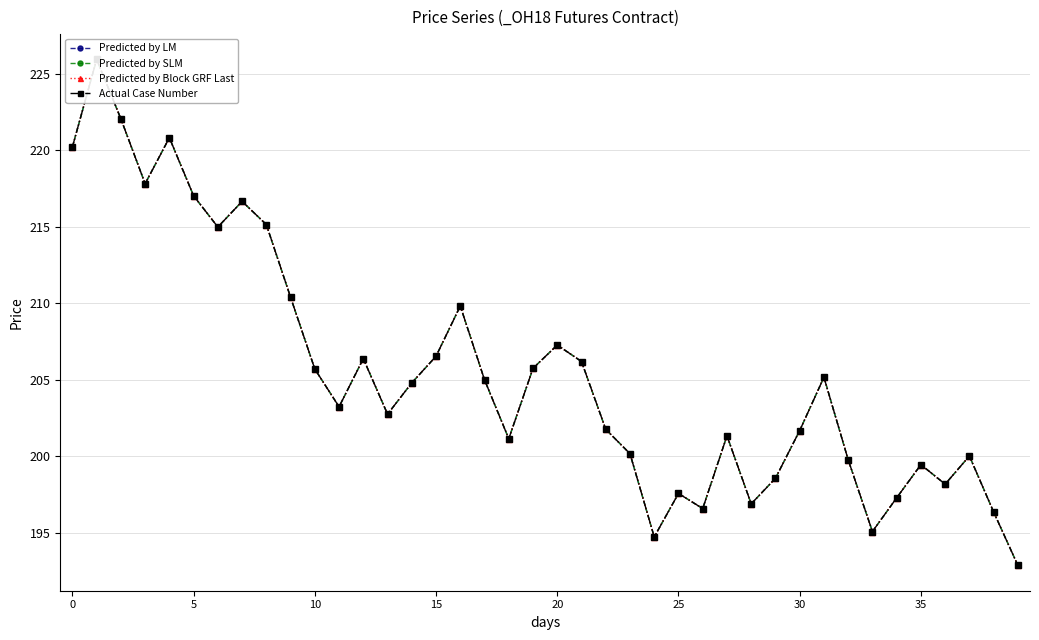

Is it true that Predicted by LM equals 110.3 at 35?

False